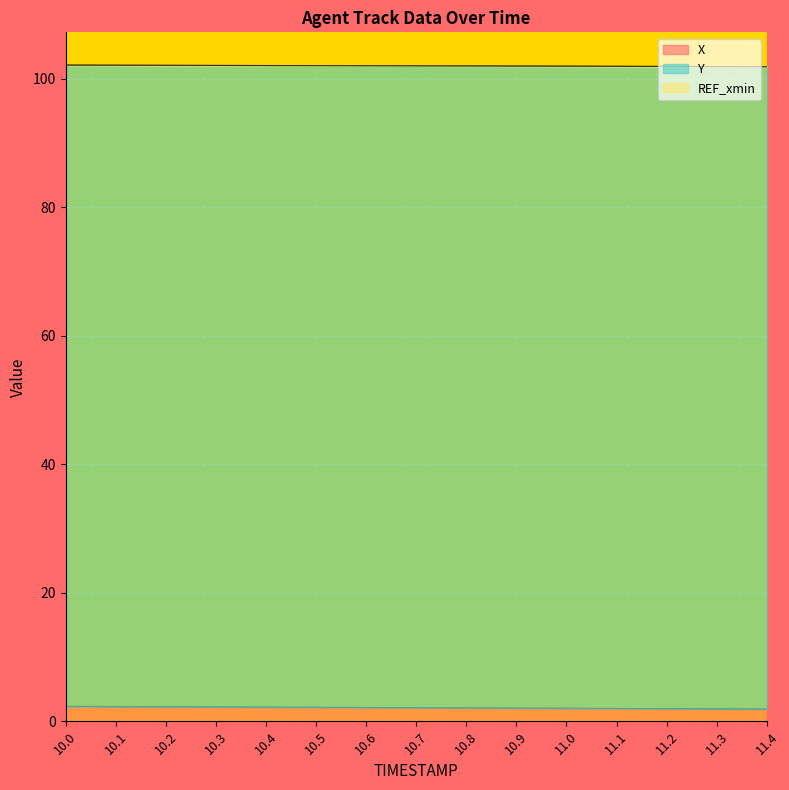

What is the label of the 3rd point from the right?

11.2